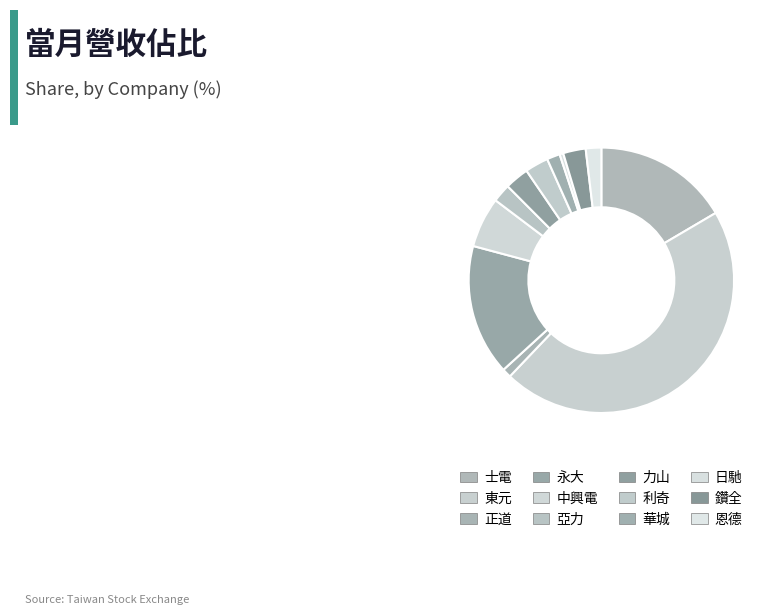

Is it true that 東元 is 46% of the pie?

True